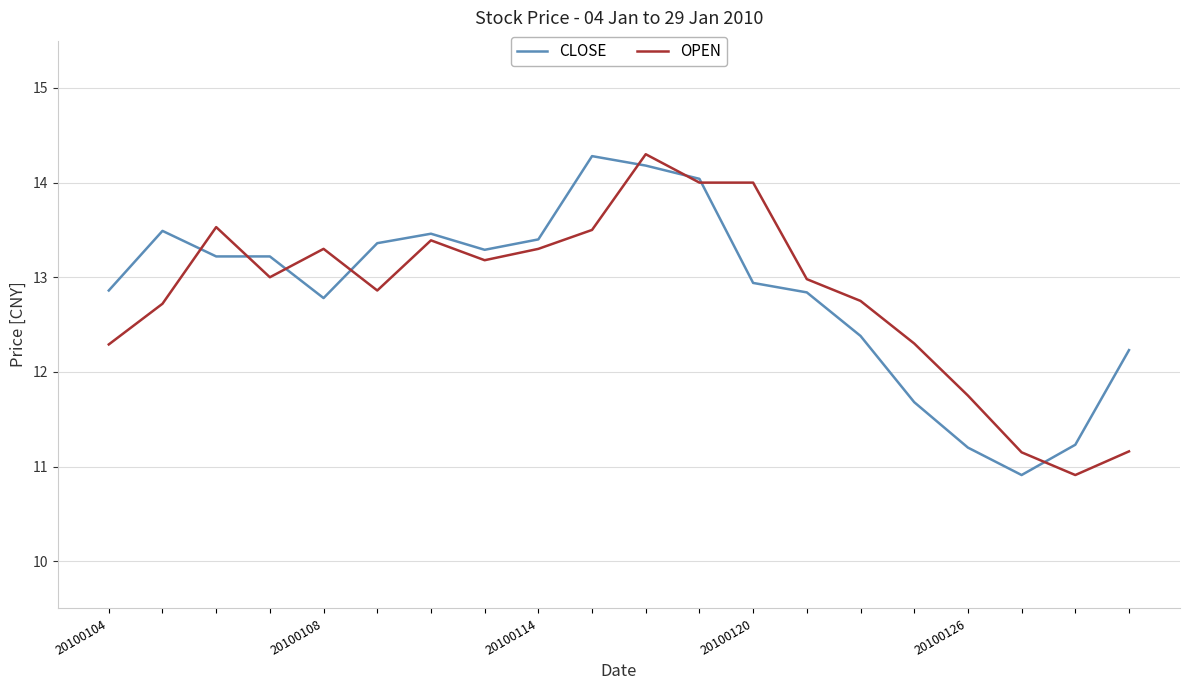

What is the maximum value shown in the chart?

14.3